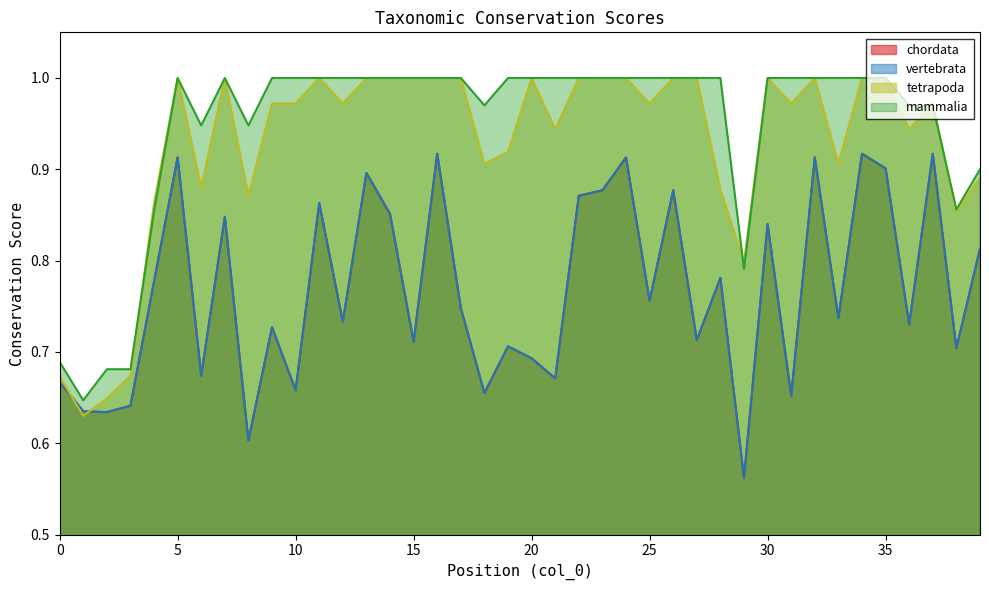

True or false: chordata and mammalia intersect in this chart.

False